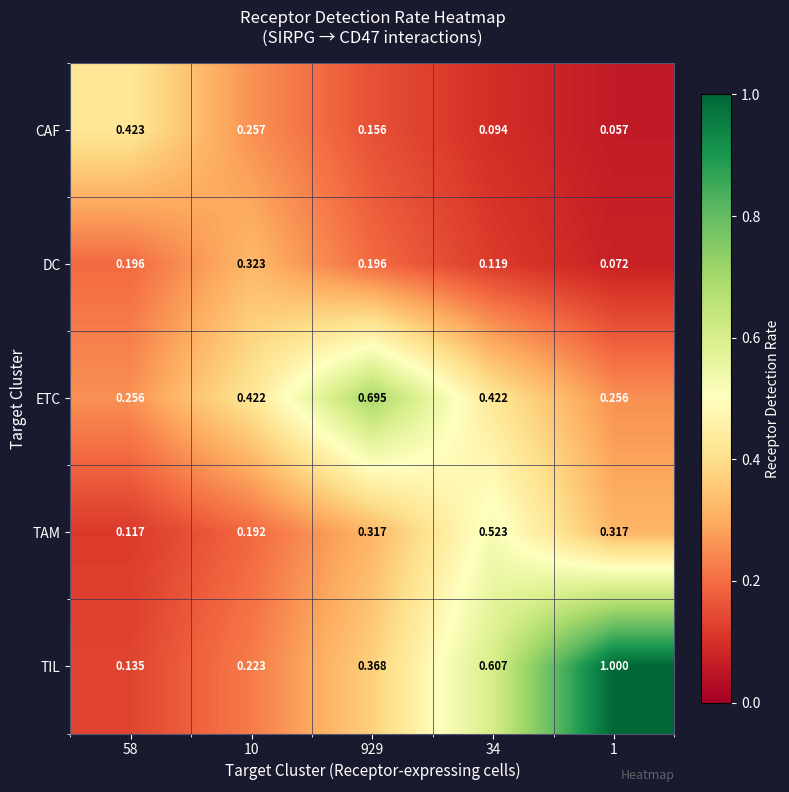

Which series has the widest spread of values?

TIL